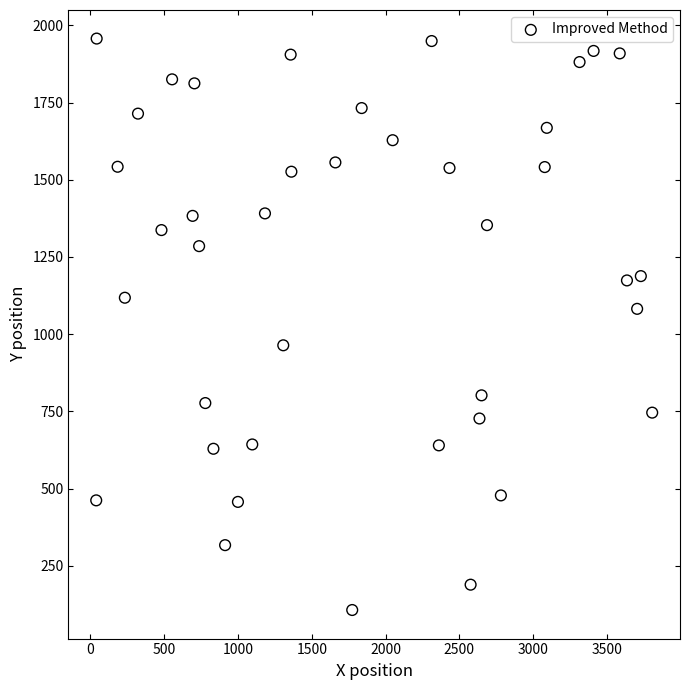

What is the range of Y values (max minus min)?

1850